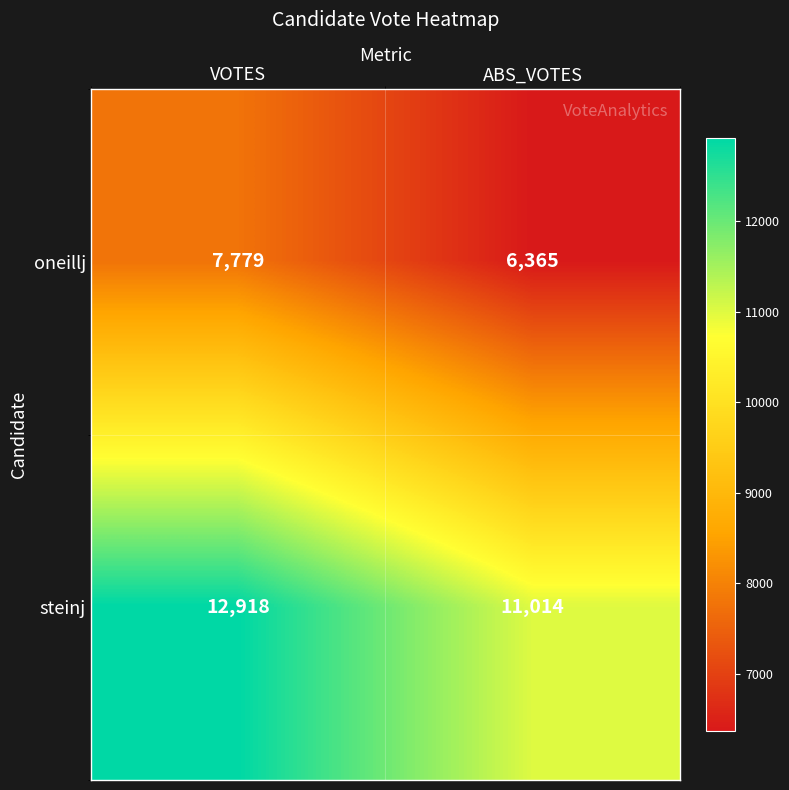

Count the number of categories in the chart.

2